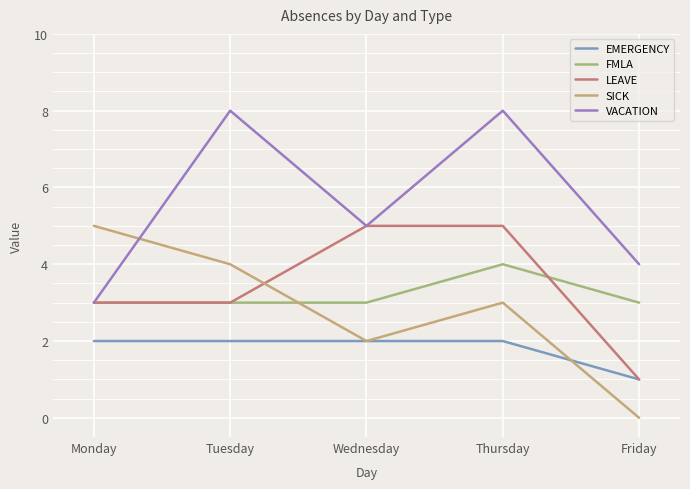

Which has a higher value, Wednesday or Tuesday?

Wednesday